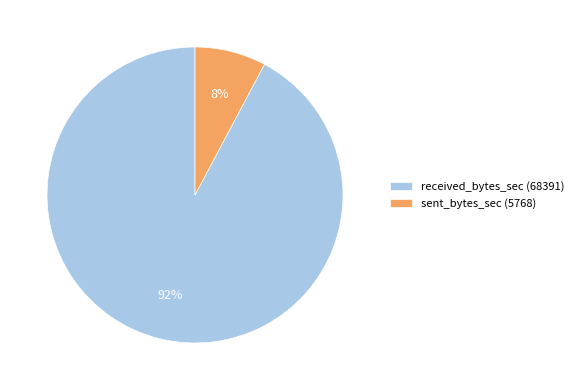

To the nearest percent, what is the difference between the received_bytes_sec (68391) and sent_bytes_sec (5768) slice percentages?

84%